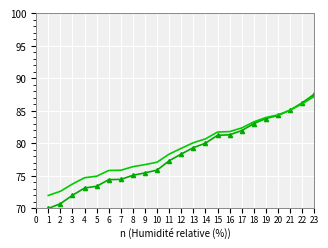

What is the maximum value shown in the chart?

100.0